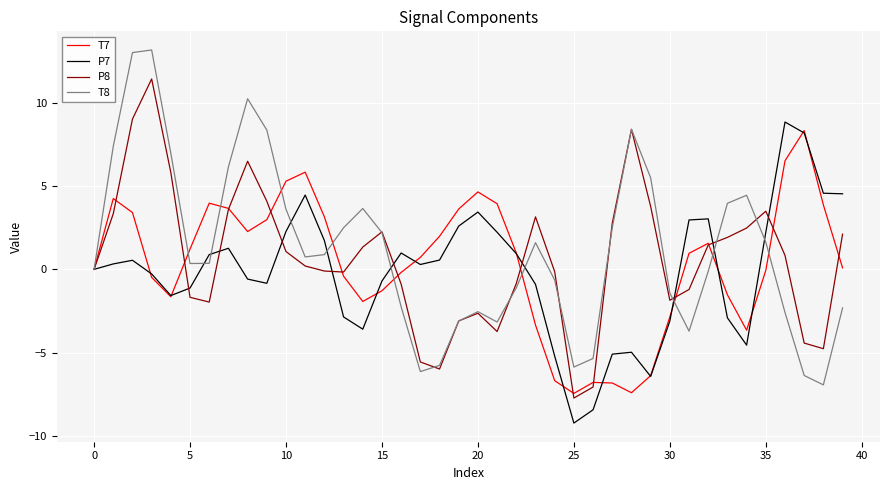

What is the smallest value displayed?

-9.2